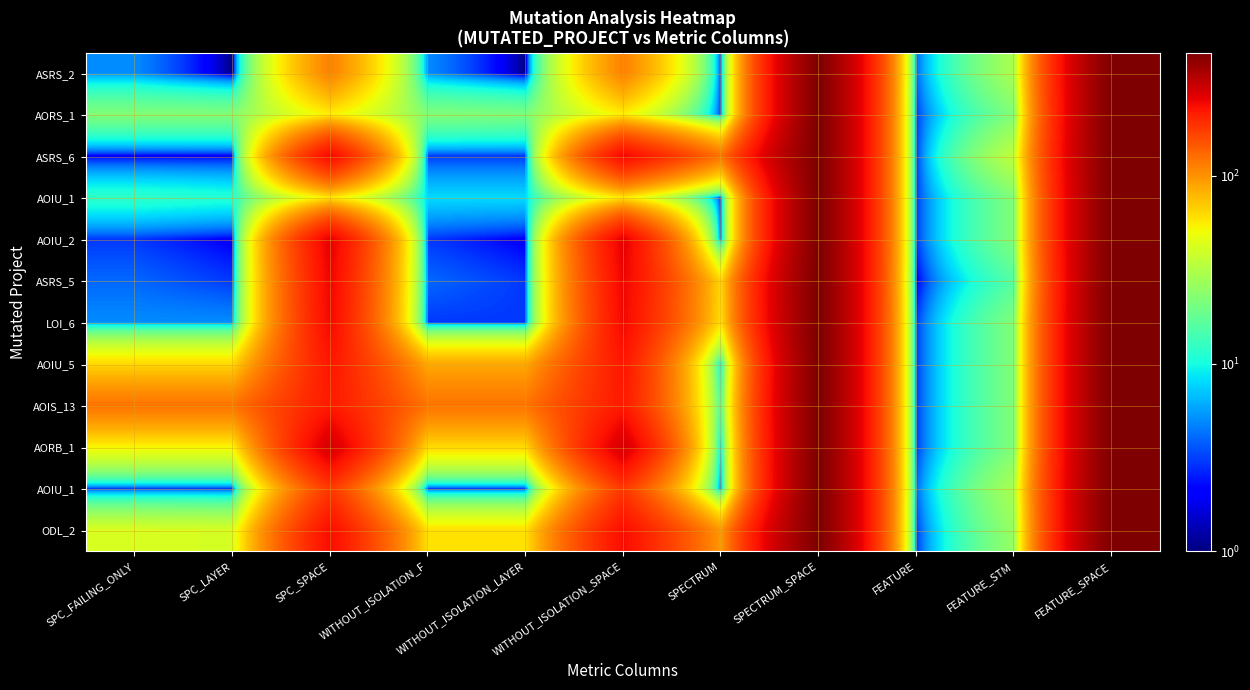

Which category has the highest value across all series?

SPECTRUM_SPACE